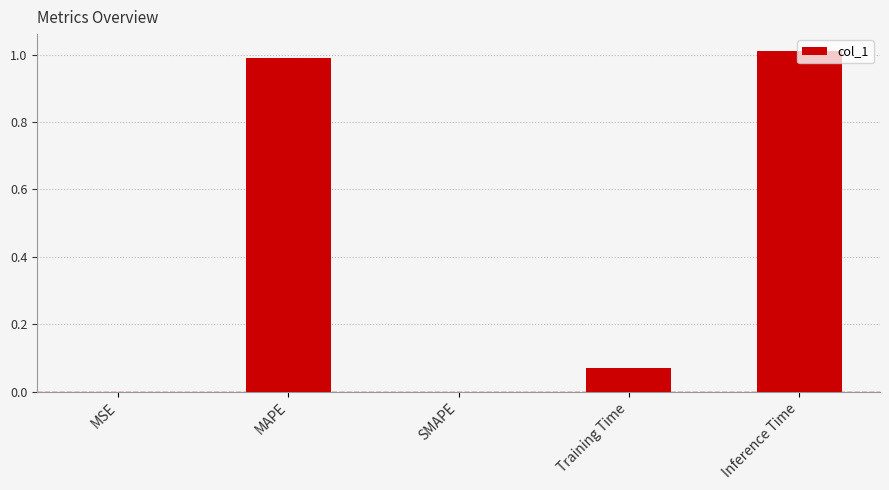

What is the sum of all values?

2.1